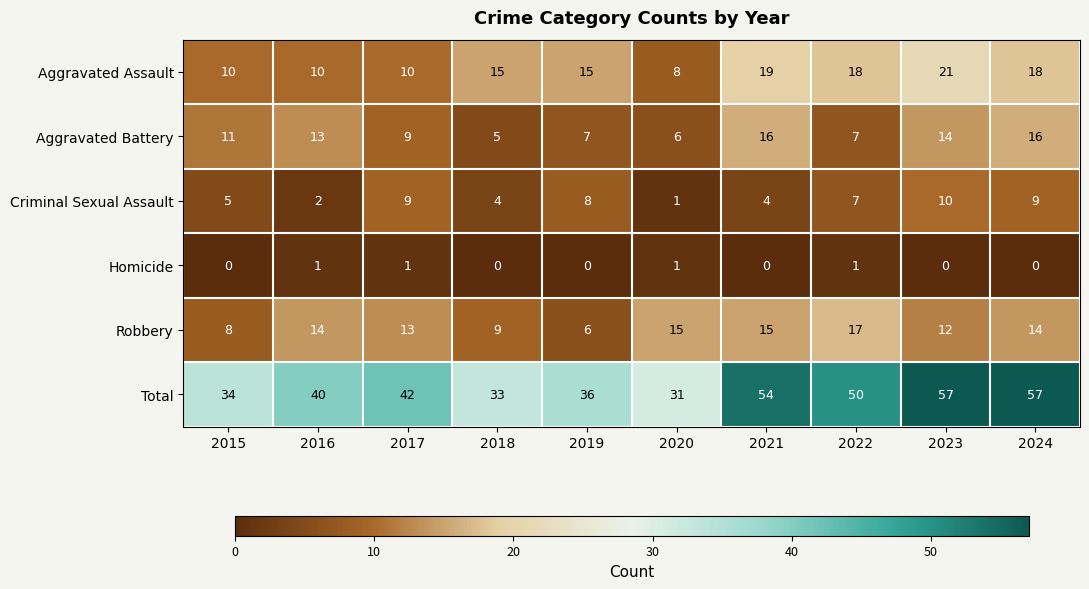

How many Criminal Sexual Assault values are between 4 and 9?

7